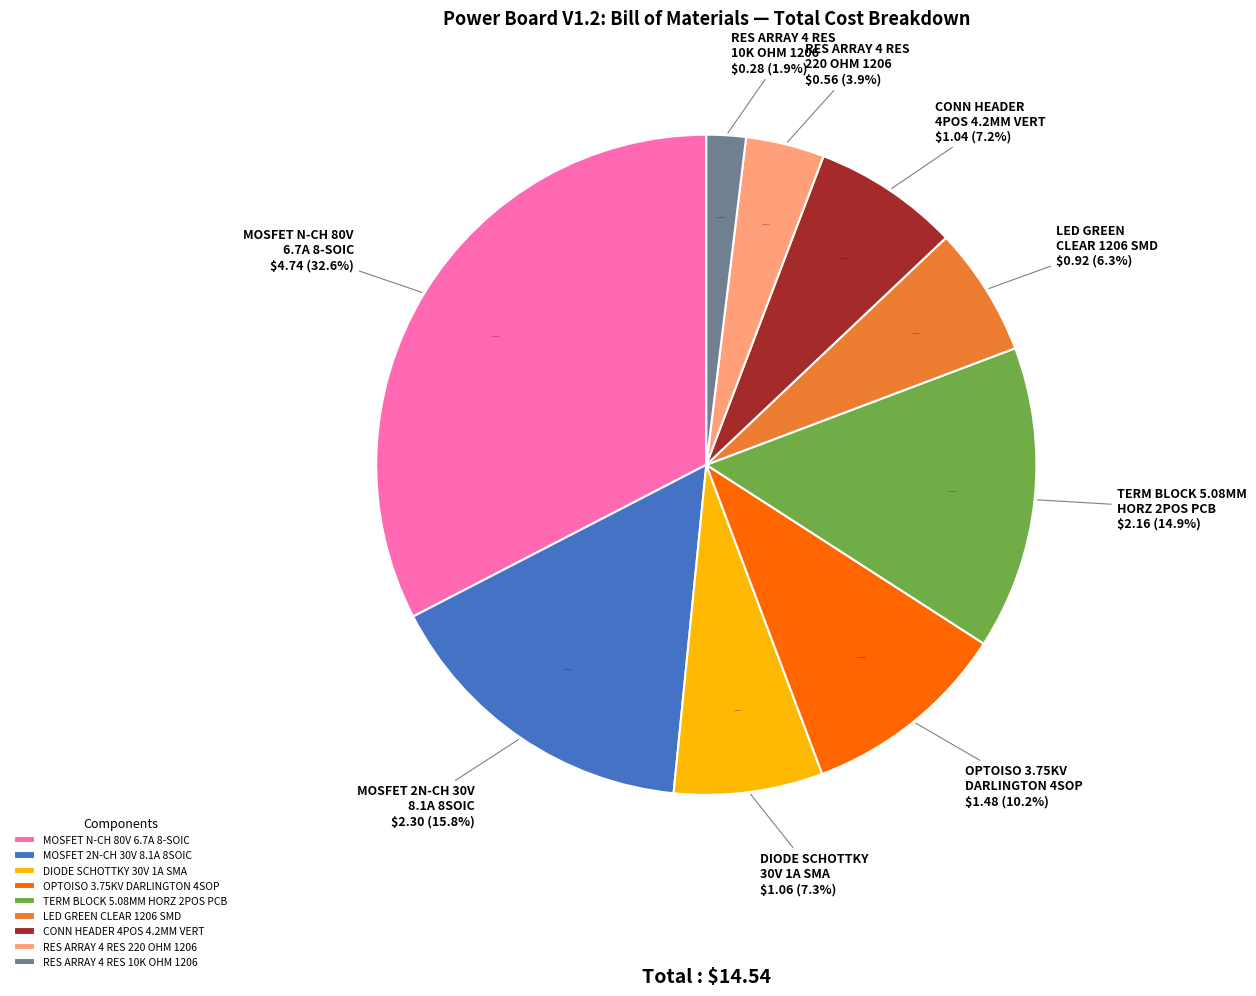

Is it true that RES ARRAY 4 RES
10K OHM 1206 is 1% of the pie?

False